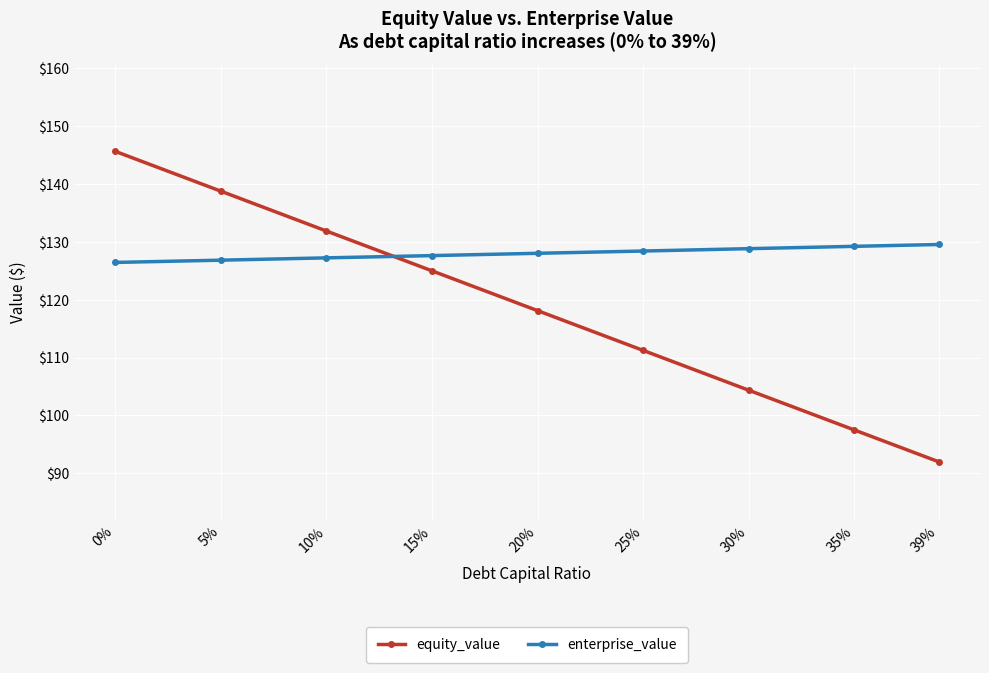

What is the spread (max minus min) of values at 15%?

2.6